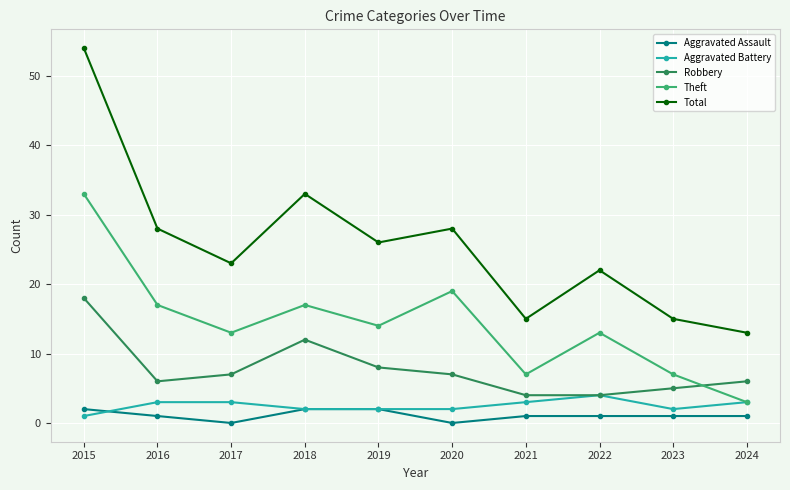

What is the difference between the Aggravated Battery values at 2018 and 2021?

1